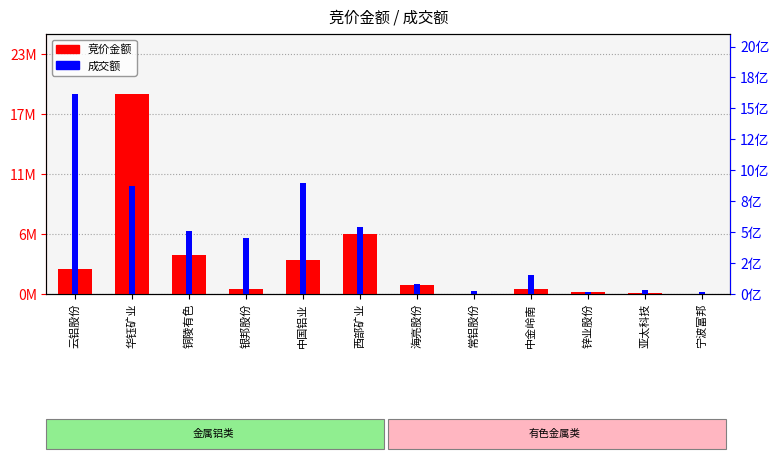

Reading left to right, transcribe all the data shown in this chart.

竞价金额: 云铝股份=2326075	华钰矿业=18905802	铜陵有色=3704760	银邦股份=429247	中国铝业=3239262	西部矿业=5625354	海亮股份=896148	常铝股份=43680	中金岭南=438774	锌业股份=151488	亚太科技=74120	宁波富邦=16698
成交额: 云铝股份=1616172494	华钰矿业=874610814	铜陵有色=505471158	银邦股份=455735142	中国铝业=893706477	西部矿业=537885383	海亮股份=79698092	常铝股份=23177292	中金岭南=151039959	锌业股份=20026839	亚太科技=29945495	宁波富邦=13080161